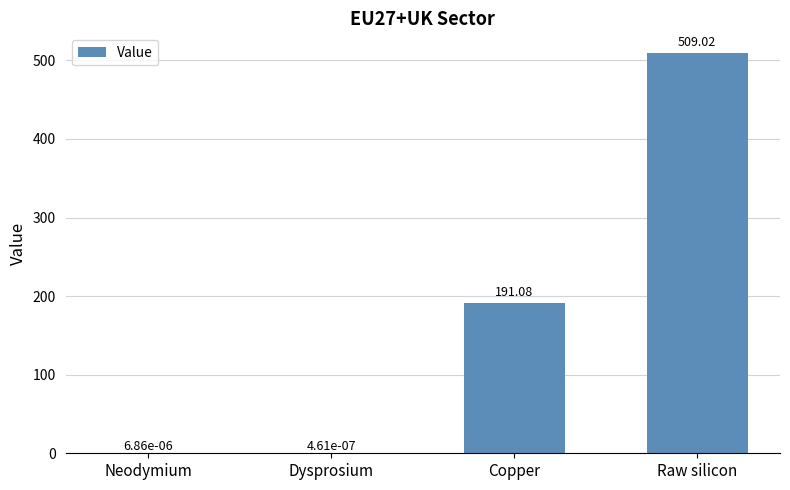

Between Copper and Raw silicon, which is larger?

Raw silicon